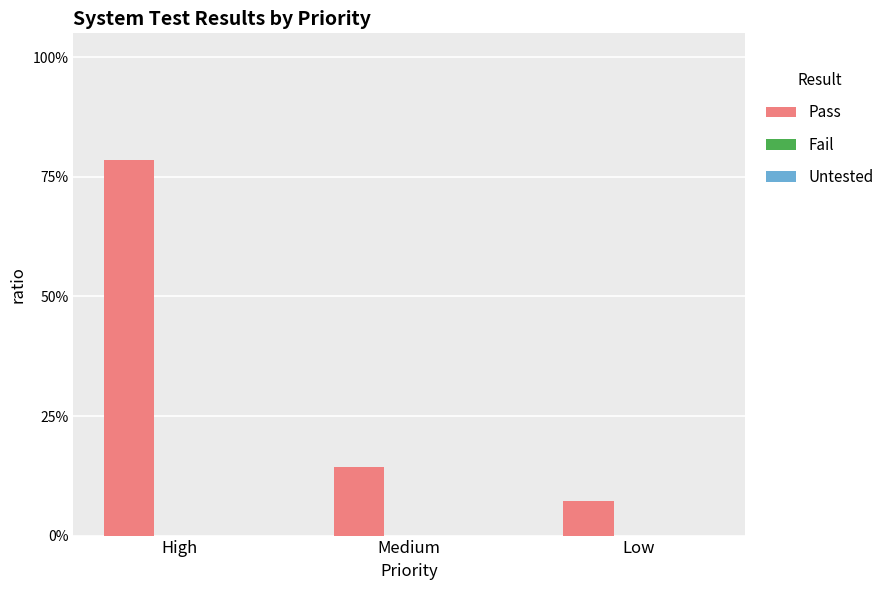

Are the bars horizontal?

No